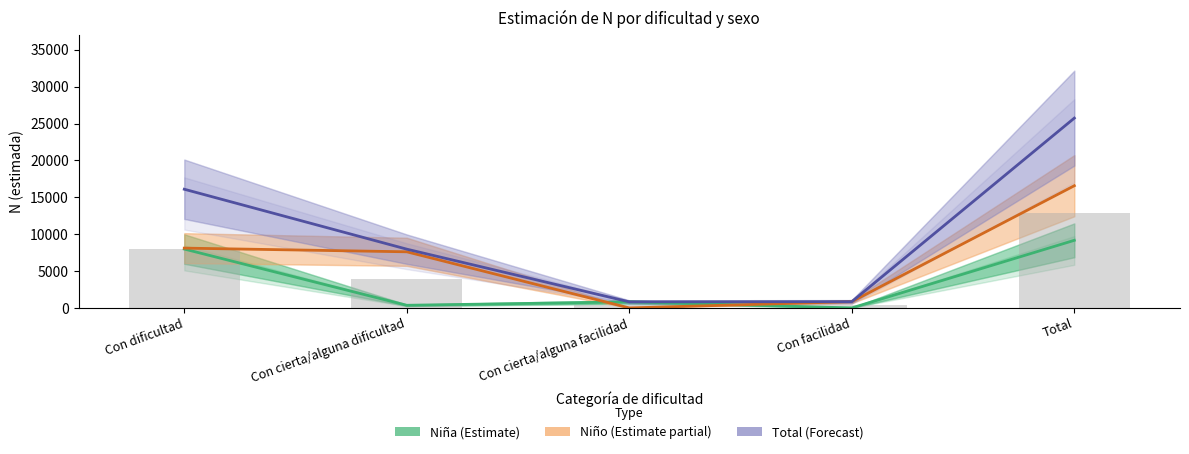

Between Con facilidad and Con cierta/alguna facilidad, which is larger?

Con cierta/alguna facilidad